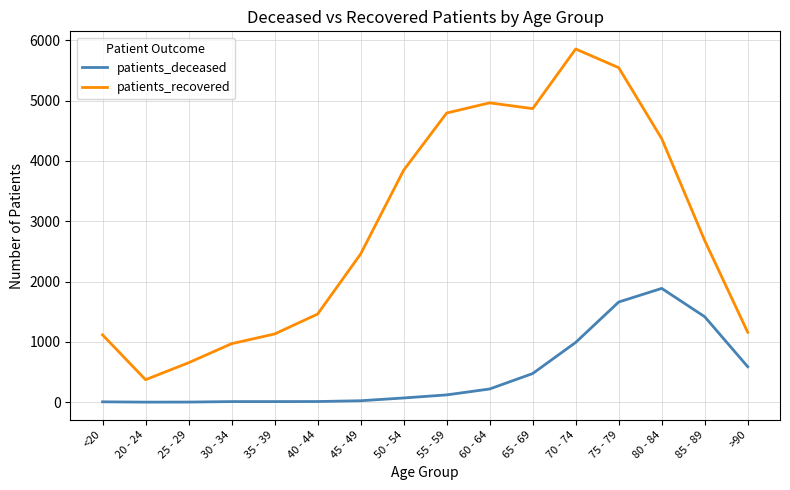

What position from the left is 40 - 44?

6